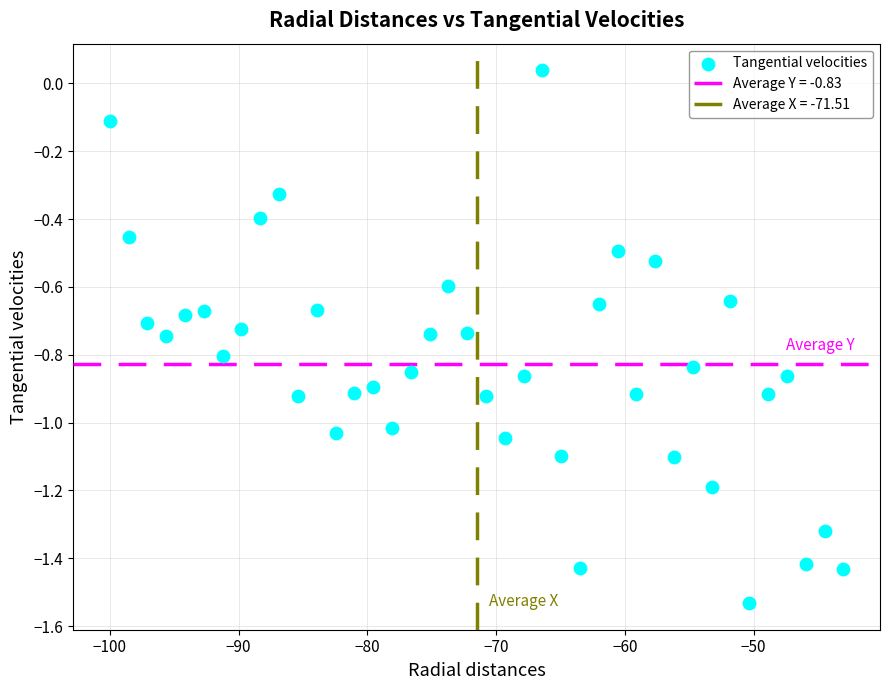

What is the range of X values (max minus min)?

57.0